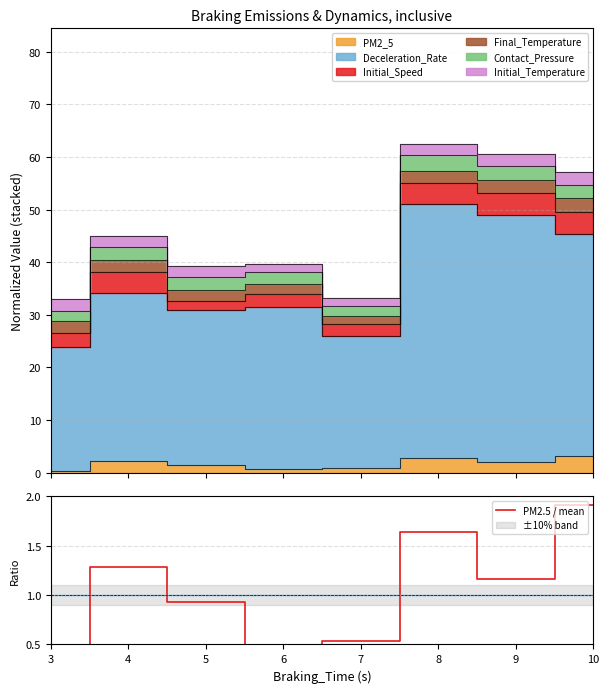

Reading left to right, list all the values displayed in this chart.

3=0.2	4=1.3	5=0.9	6=0.4	7=0.5	8=1.6	9=1.2	10=1.9